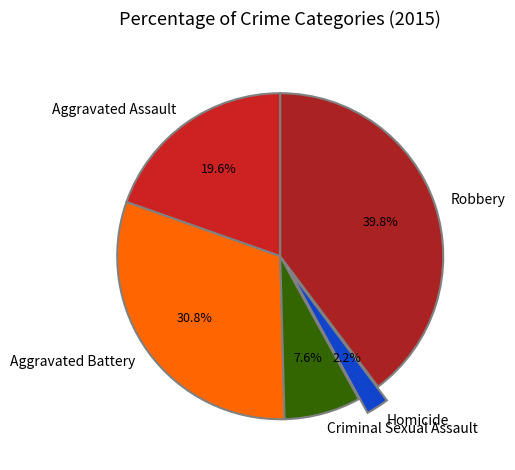

Does Aggravated Battery represent more than half of the total?

No